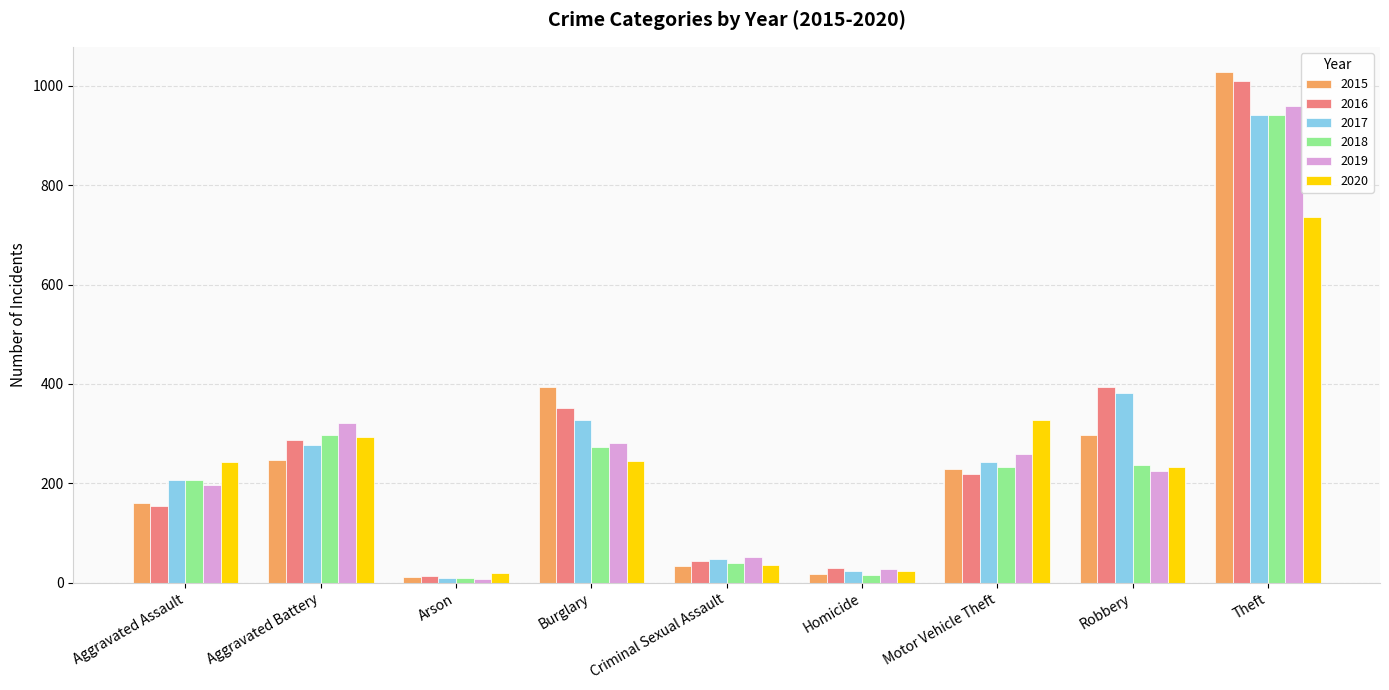

What is the difference between the highest and lowest values at Robbery?

170